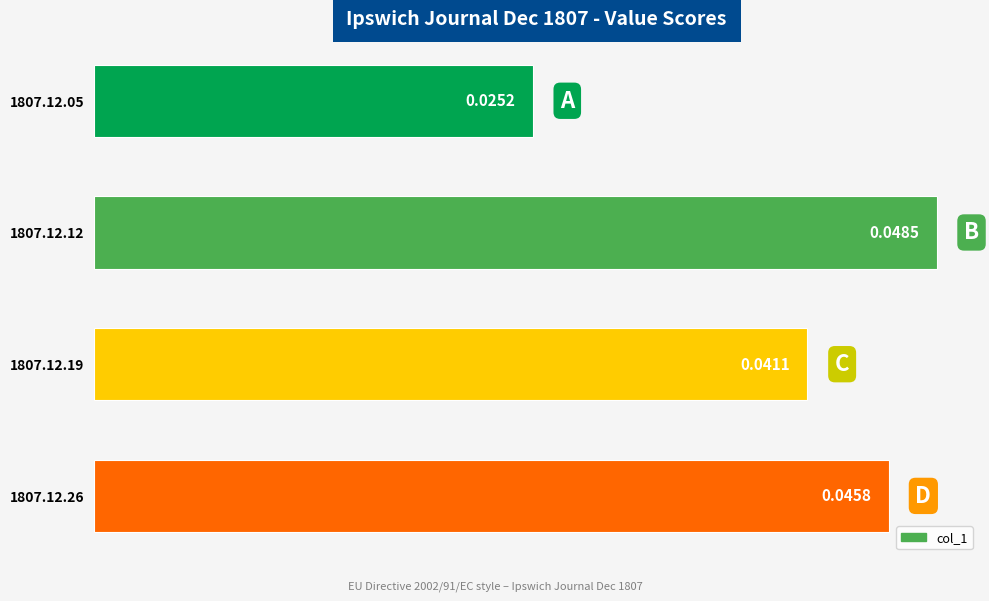

Which has a higher value, 1807.12.19 or 1807.12.05?

1807.12.19